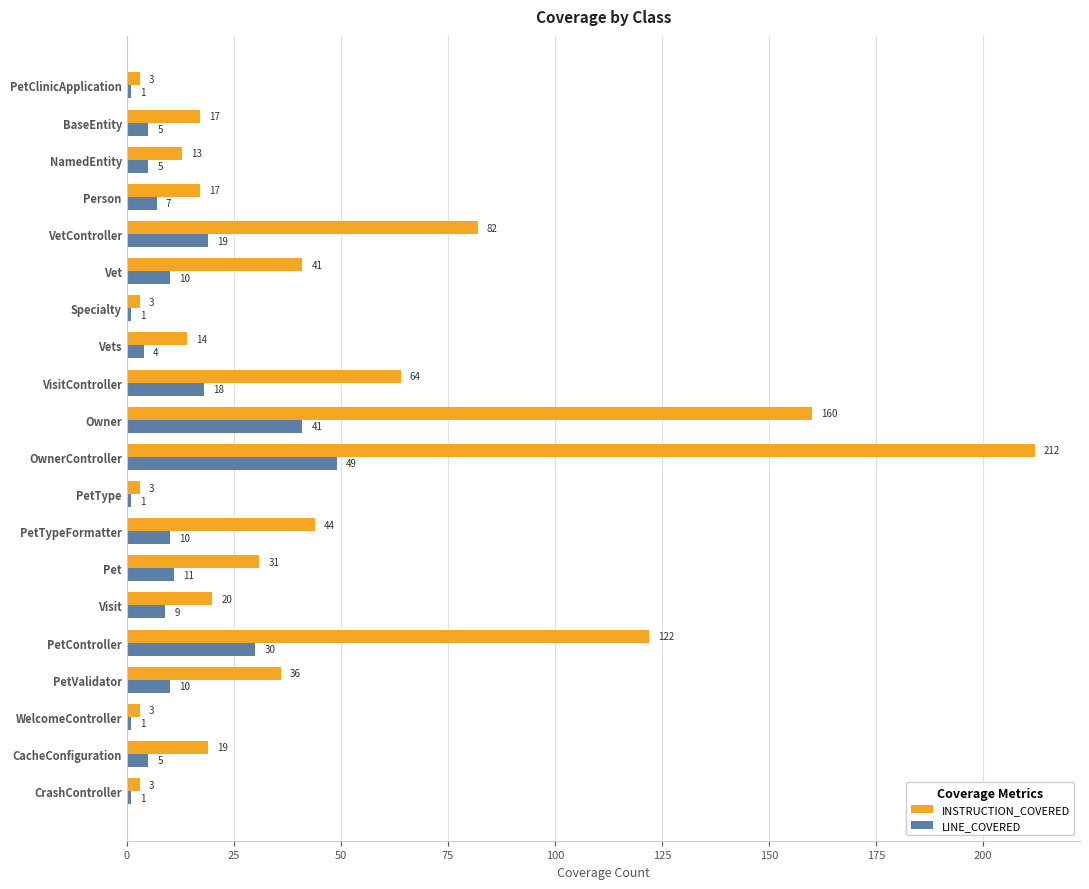

What is the average value of the INSTRUCTION_COVERED series?

45